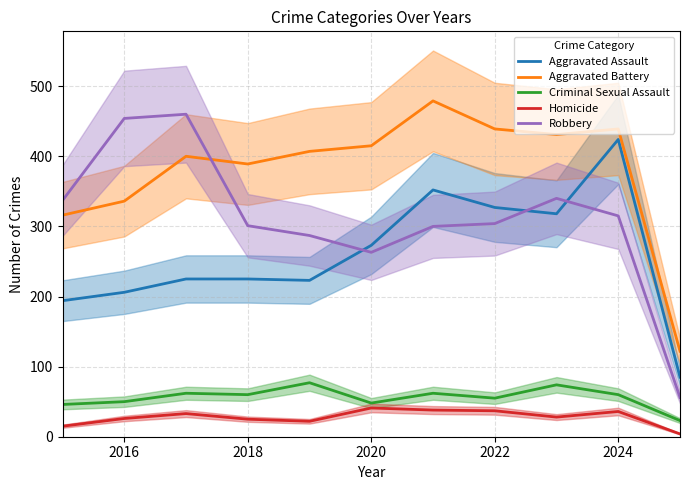

What is the average value of the Robbery series?

311